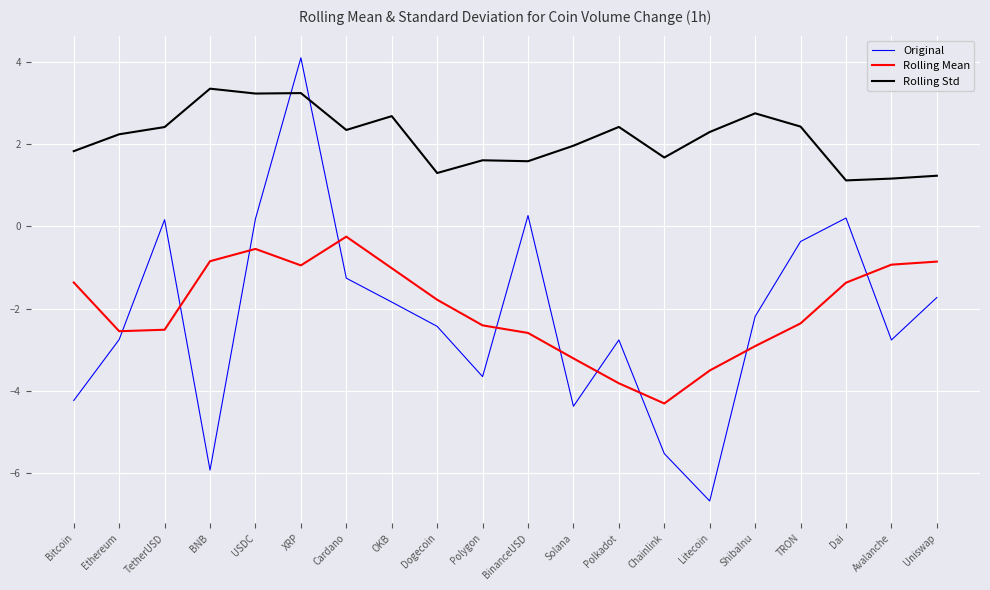

How many lines are shown in the chart?

3